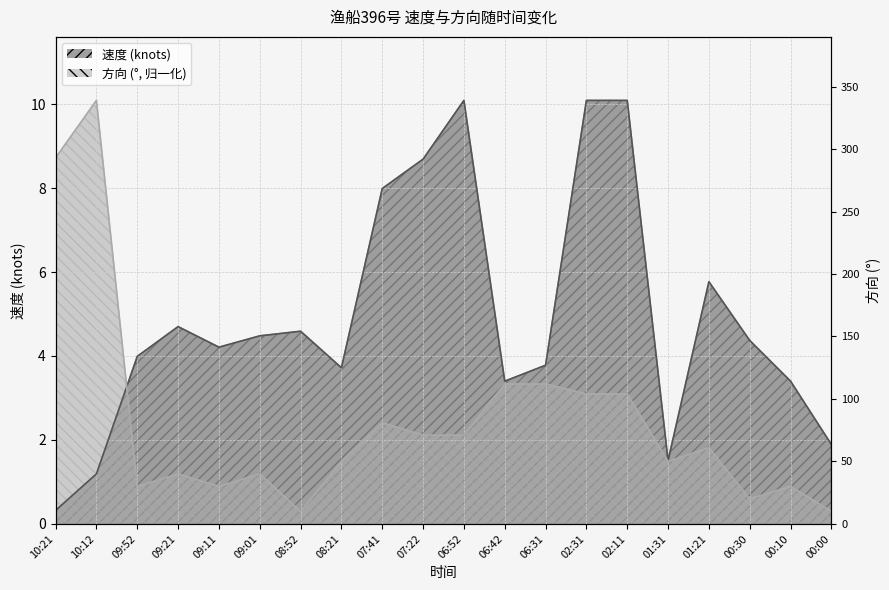

List the labels in order of 速度 value, largest first.

06:52, 02:31, 02:11, 07:22, 07:41, 01:21, 09:21, 08:52, 09:01, 00:30, 09:11, 09:52, 06:31, 08:21, 06:42, 00:10, 00:00, 01:31, 10:12, 10:21